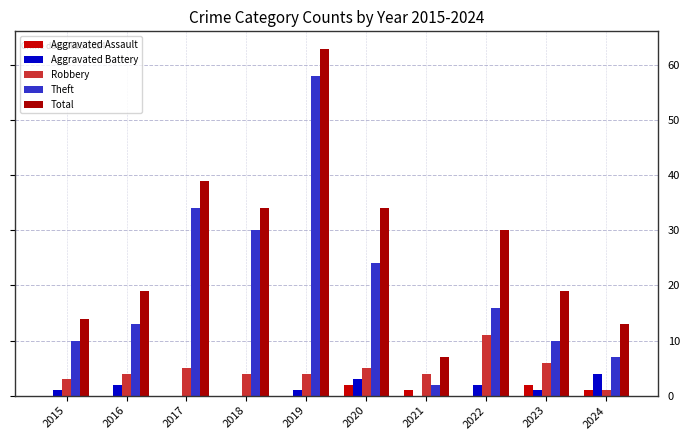

What is the total value across all series at 2020?

68